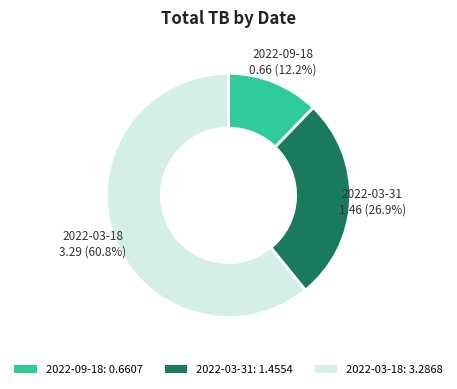

To the nearest percent, what is the combined percentage of 2022-03-31 and 2022-09-18?

39%